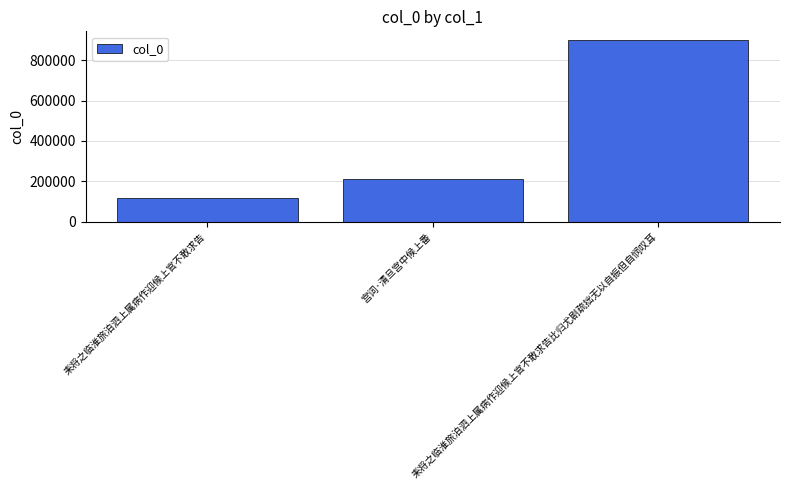

List the labels in order of value, smallest first.

耒将之临淮旅泊泗上属病作迎候上官不敢求告, 宫词·清旦宫中候上番, 耒将之临淮旅泊泗上属病作迎候上官不敢求告比归尤剧疏拙无以自振但自悯叹耳